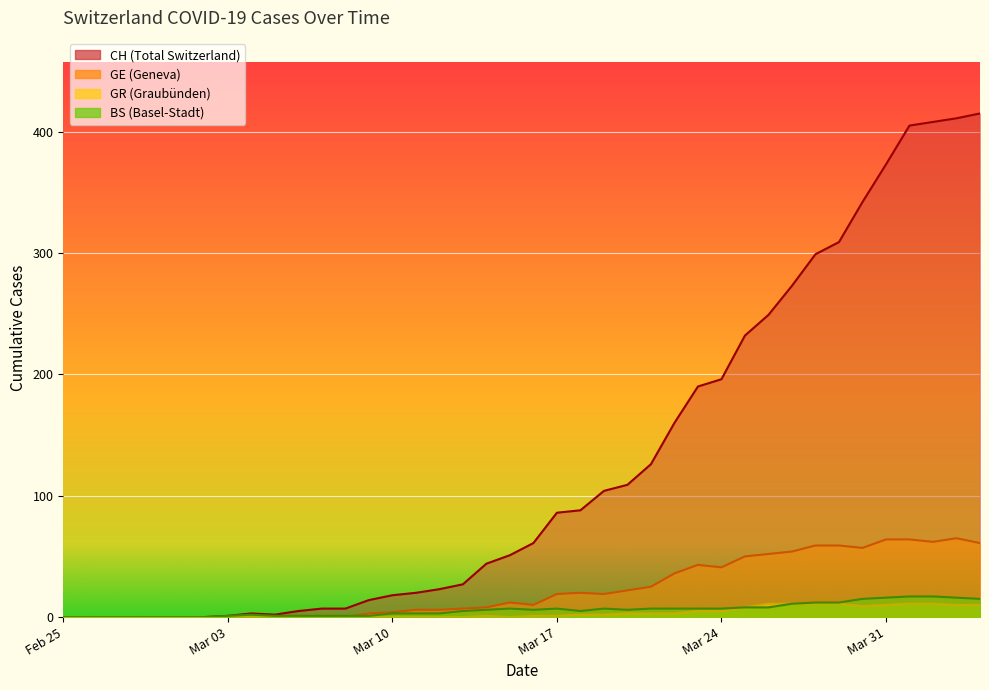

At which label does GE reach its minimum?

Feb 25